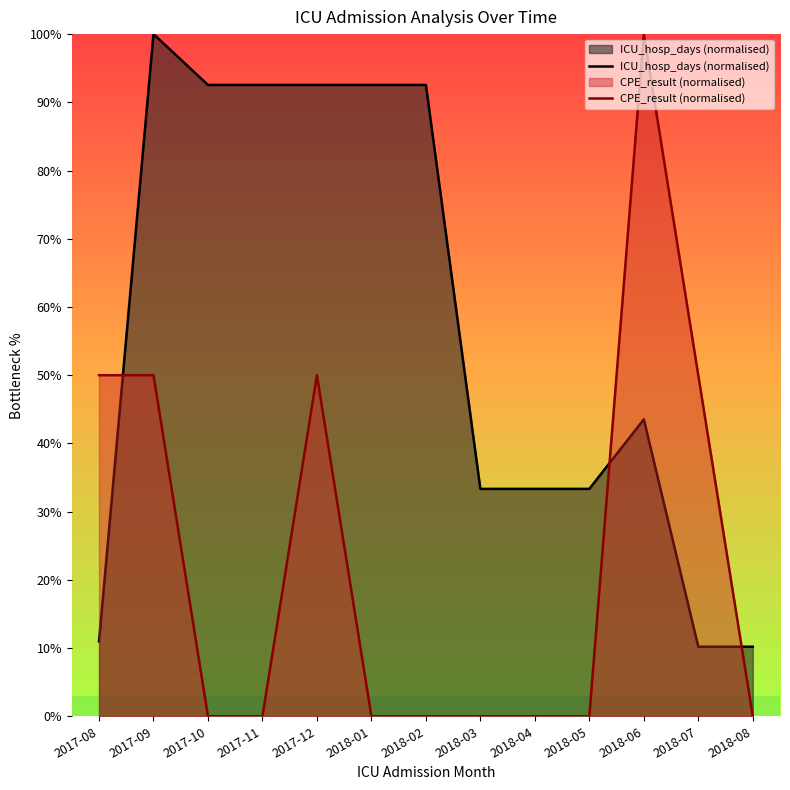

The value of ICU_hosp_days (normalised) at 2017-08 is 16.9. True or false?

False